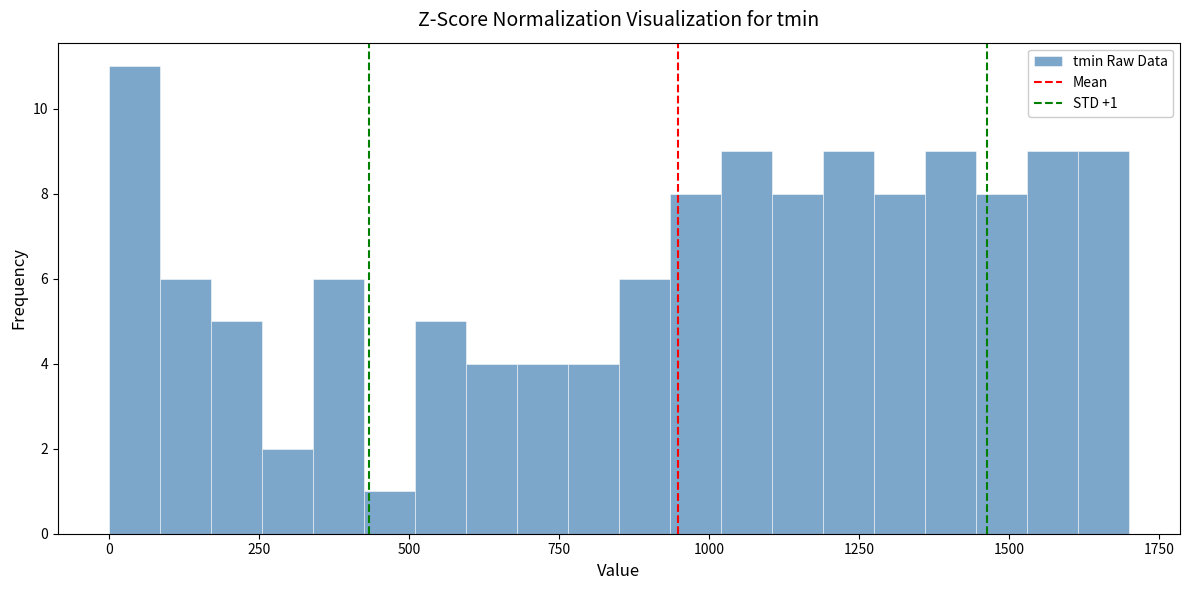

Around what value on the x-axis is the tallest bar? Give the approximate position of its centre, as read against the axis.

50